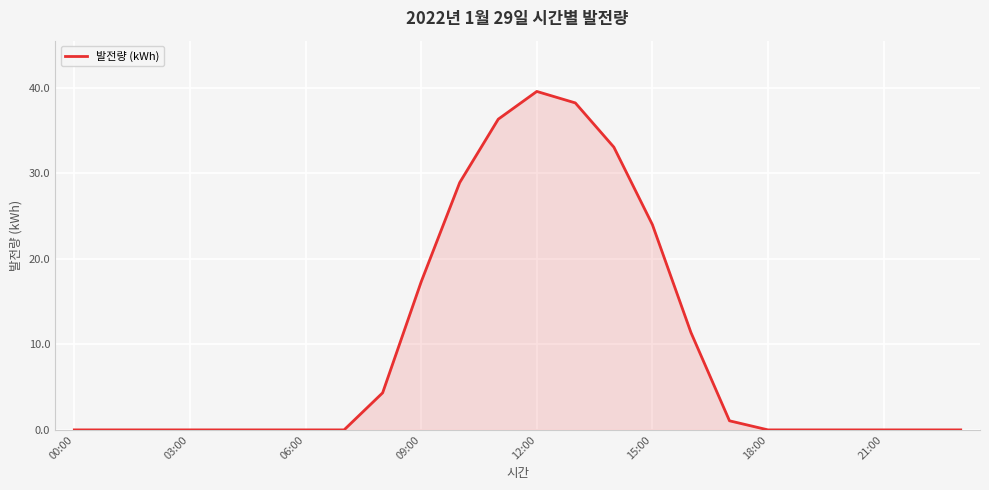

What is the maximum value shown in the chart?

39.5